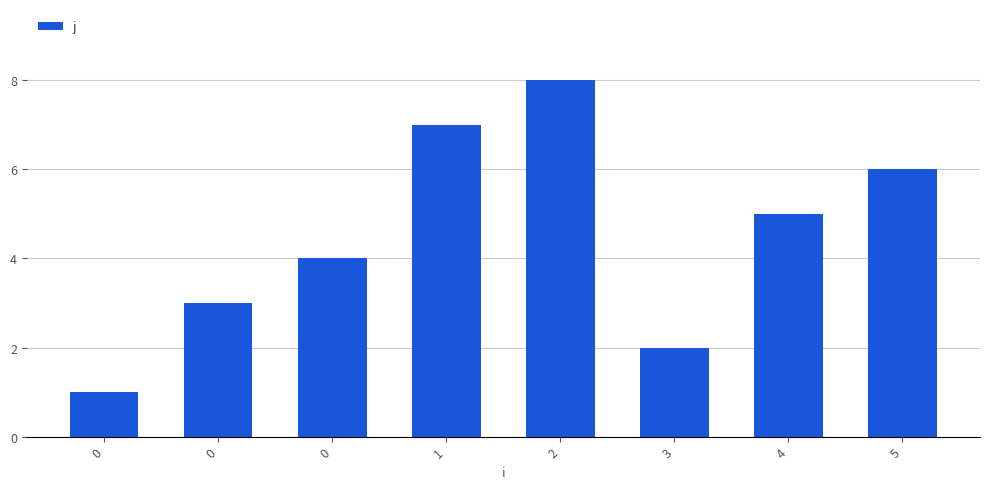

Does the chart contain any negative values?

No